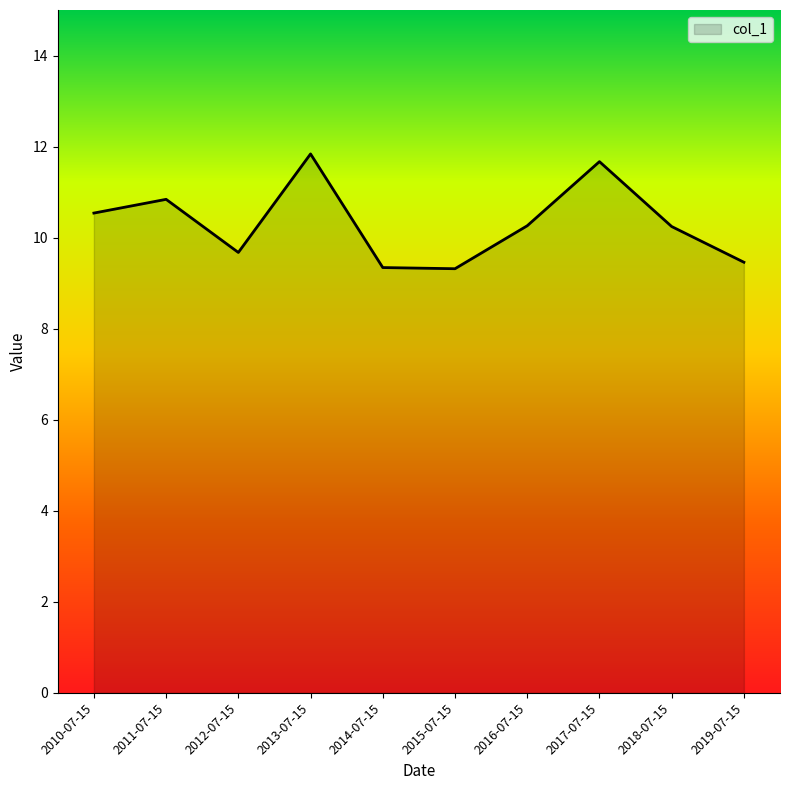

Between 2013-07-15 and 2016-07-15, which is larger?

2013-07-15